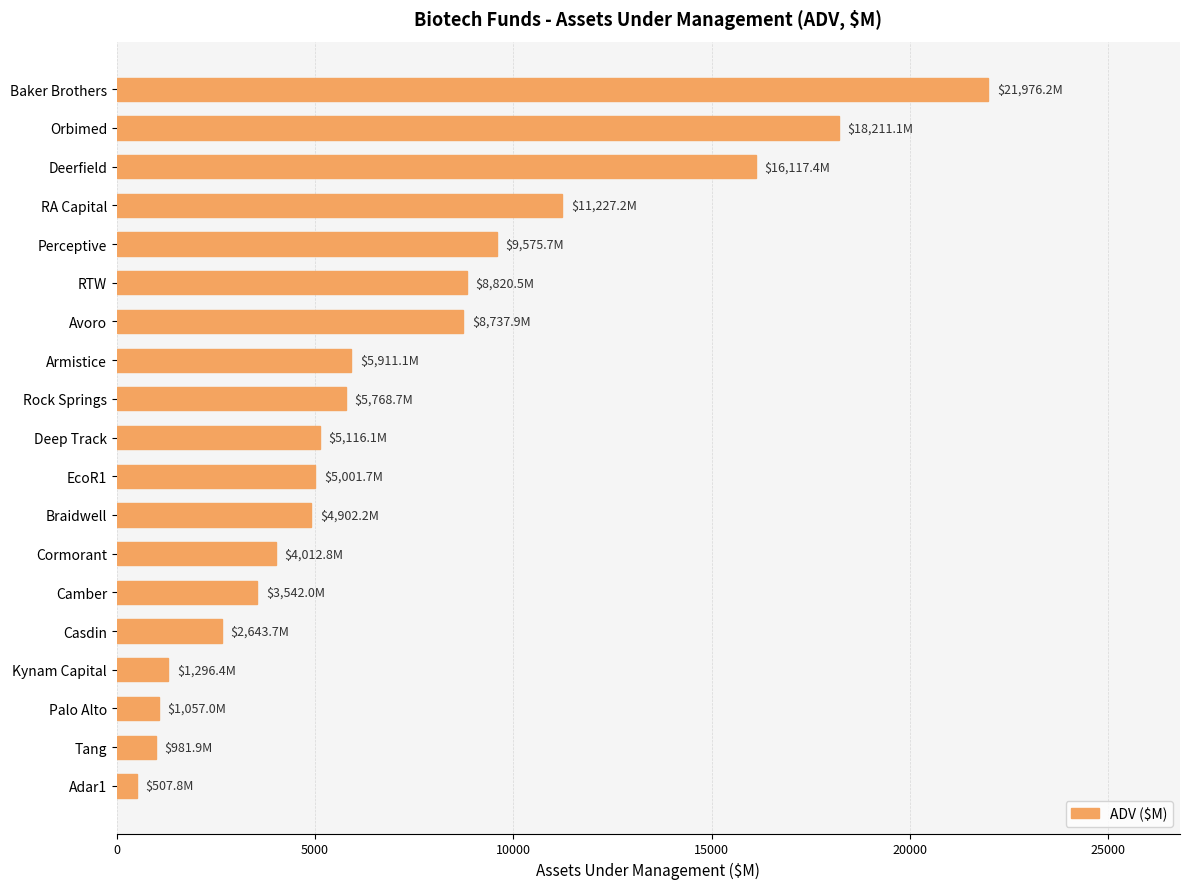

What is the difference between the maximum and second lowest values?

20994.4